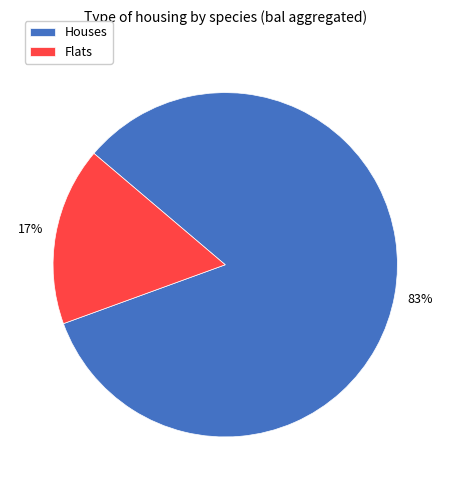

What is the largest slice in the pie chart?

Houses